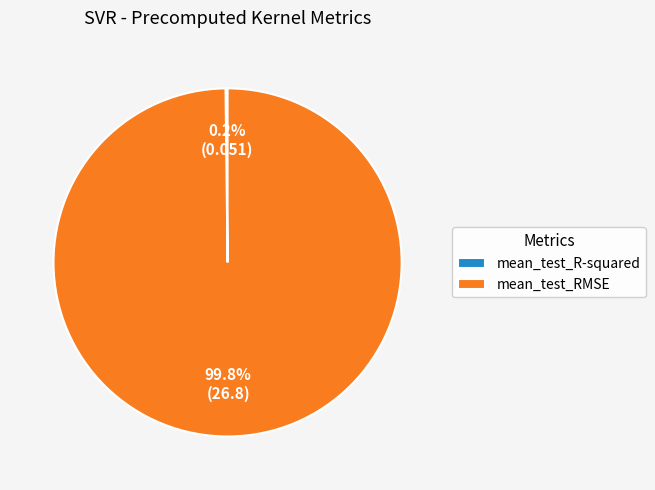

What is the largest slice in the pie chart?

mean_test_RMSE